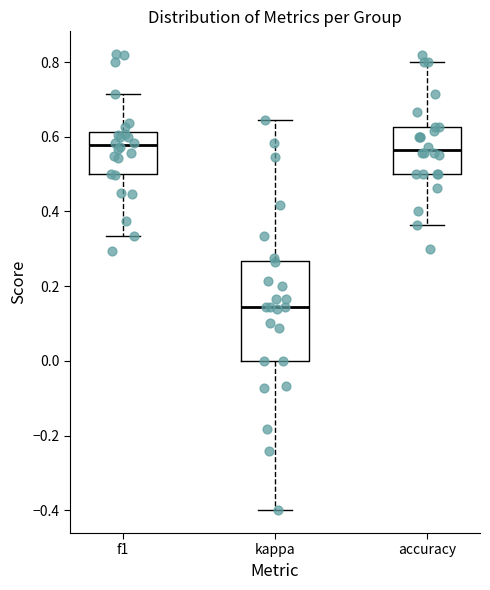

Reading left to right, read every box against the y-axis: the position of its median line, the range the box covers, and the ends of its whiskers. The values are not printed on the chart, so give them approximately, as read against the axis.

f1: median 0.58, box 0.50 to 0.62, whiskers 0.34 to 0.72
kappa: median 0.14, box 0.00 to 0.26, whiskers -0.40 to 0.64
accuracy: median 0.56, box 0.50 to 0.62, whiskers 0.36 to 0.80